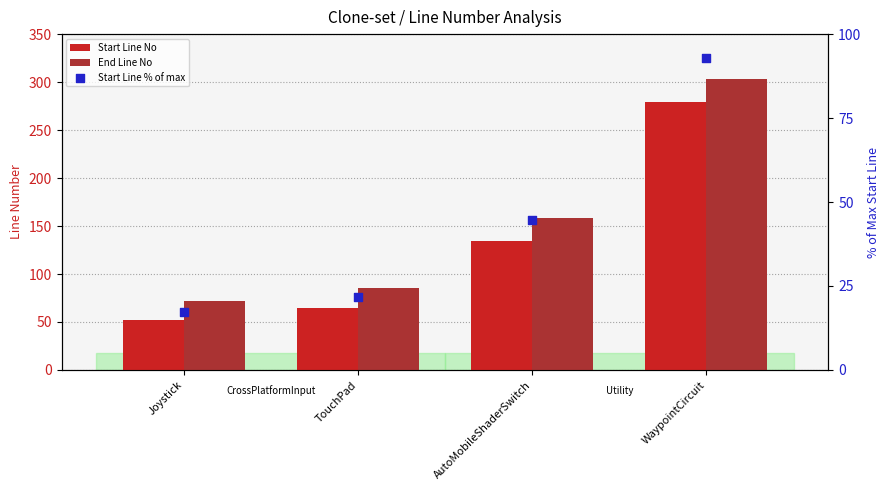

Which series contains the highest Y value?

End Line No